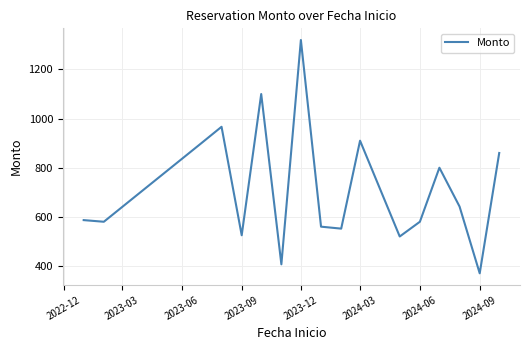

What is the difference between the maximum and minimum values?

950.0